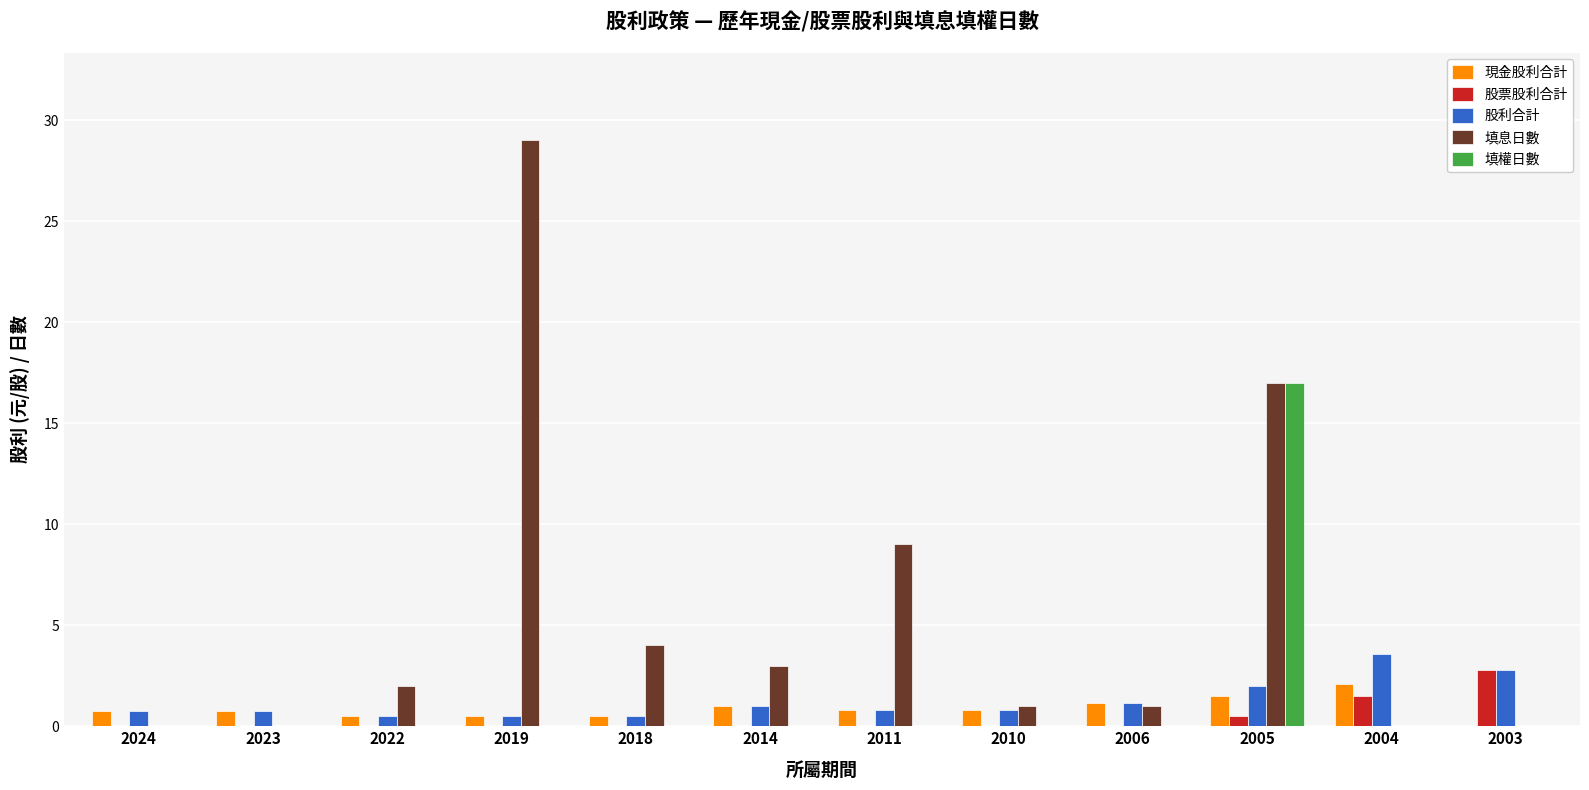

Reading left to right, list all the values displayed in this chart.

現金股利合計: 0.8	0.8	0.5	0.5	0.5	1.0	0.8	0.8	1.2	1.5	2.1	0.0
股票股利合計: 0.0	0.0	0.0	0.0	0.0	0.0	0.0	0.0	0.0	0.5	1.5	2.8
股利合計: 0.8	0.8	0.5	0.5	0.5	1.0	0.8	0.8	1.2	2.0	3.6	2.8
填息日數: 0.0	0.0	2.0	29.0	4.0	3.0	9.0	1.0	1.0	17.0	0.0	0.0
填權日數: 0.0	0.0	0.0	0.0	0.0	0.0	0.0	0.0	0.0	17.0	0.0	0.0